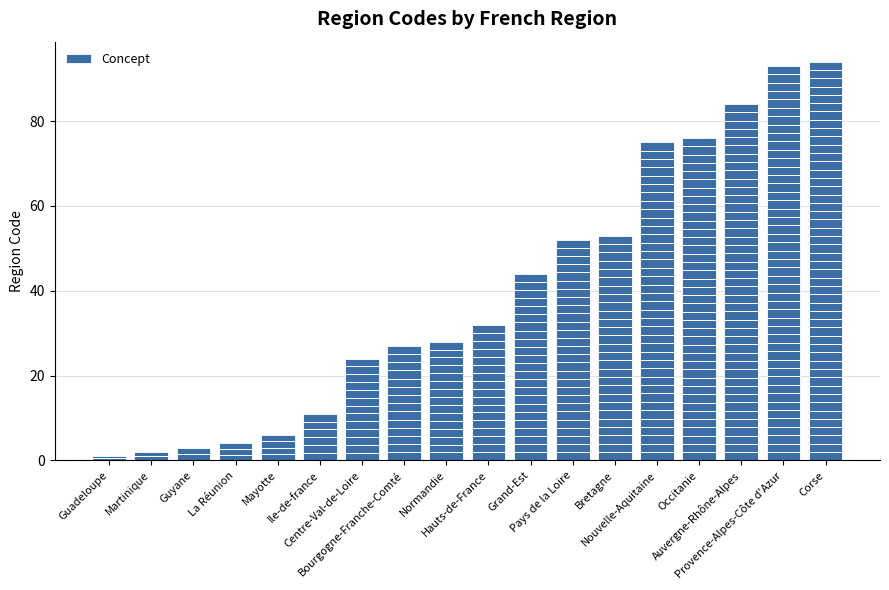

Count the number of categories in the chart.

18